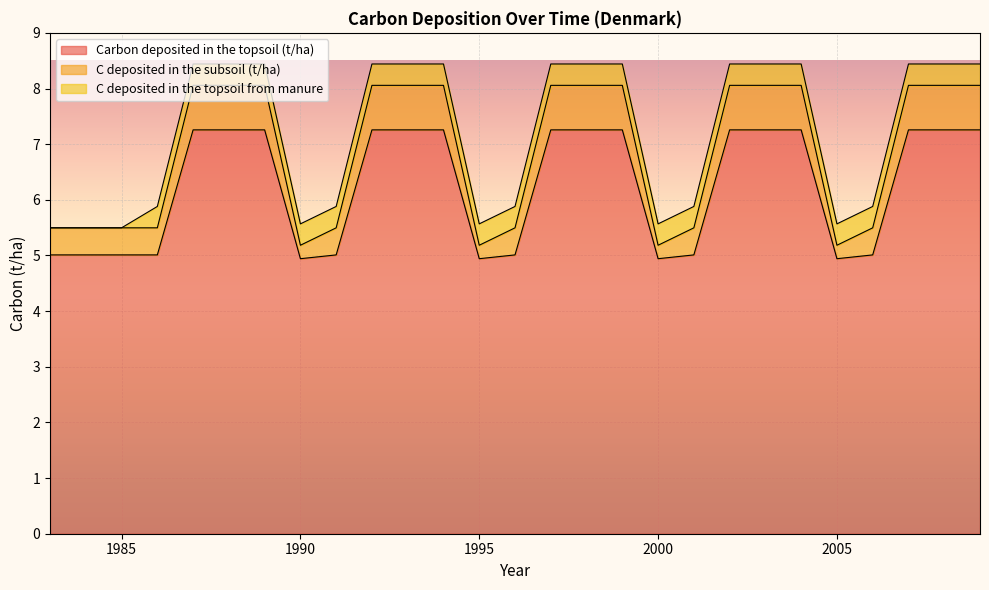

What is the greatest value displayed?

7.3